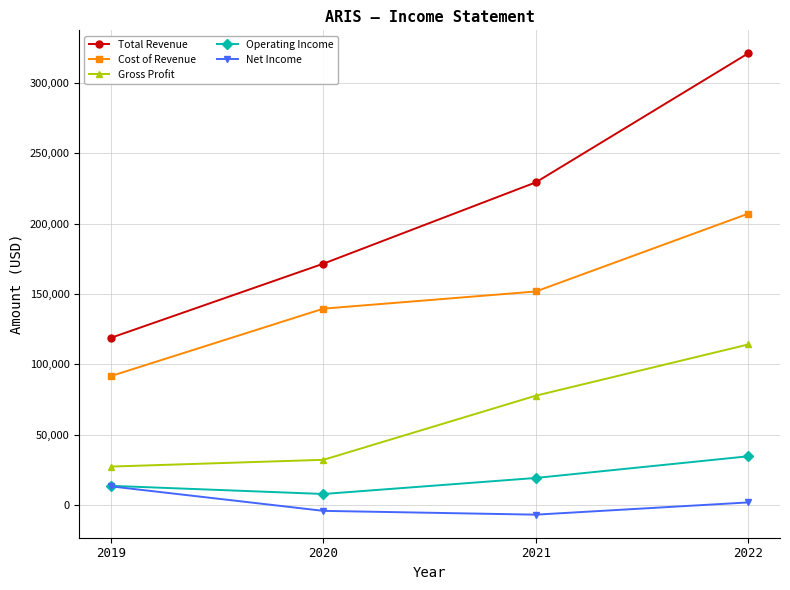

Count the number of categories in the chart.

4